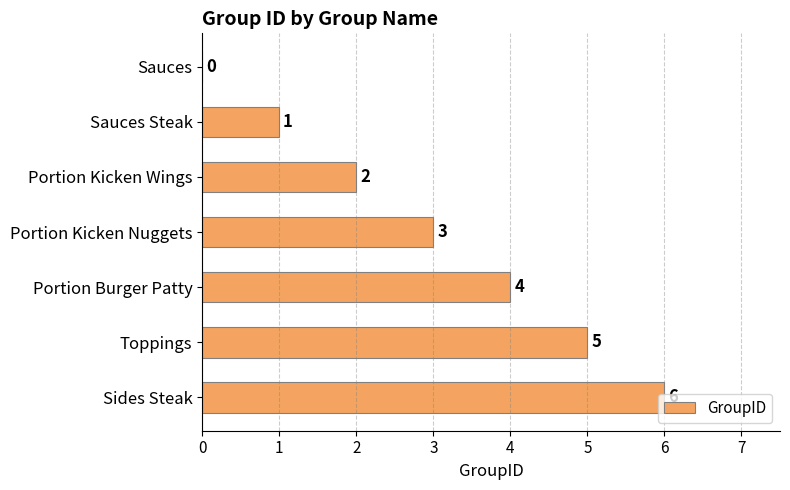

Which category has the highest value across all series?

Sides Steak